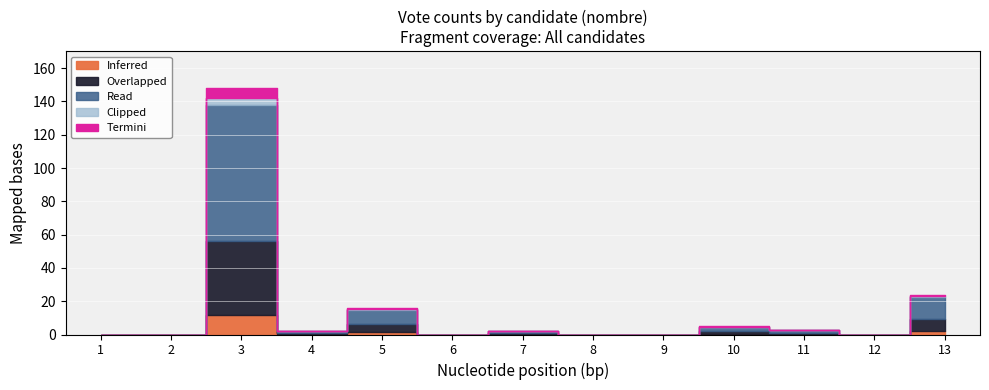

How many points are lower than both their immediate neighbors (excluding endpoints)?

3